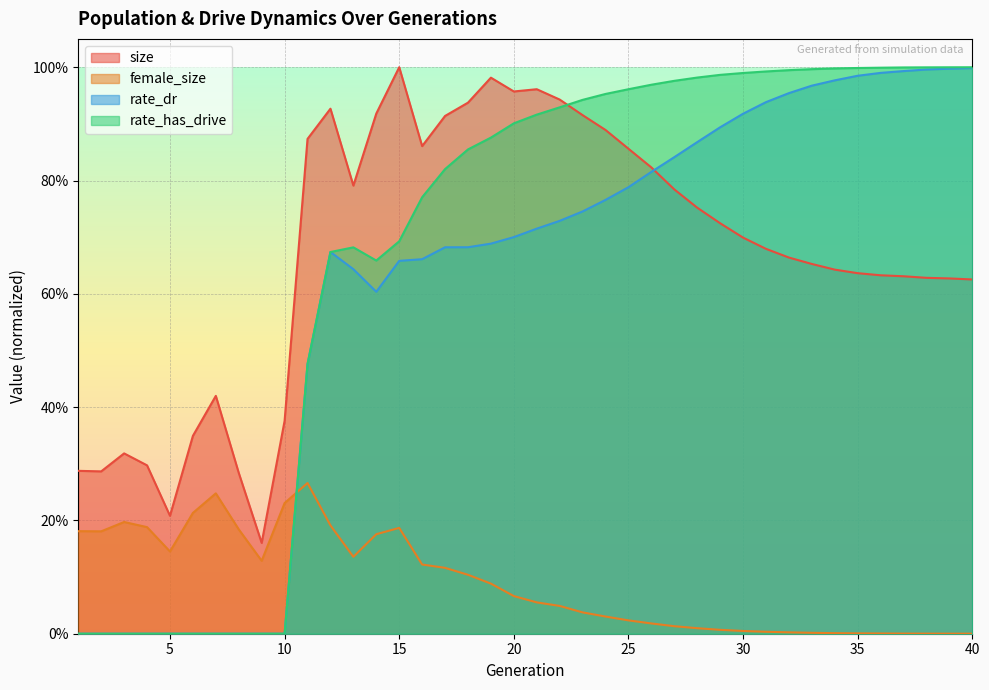

What is the minimum value for size?

0.2